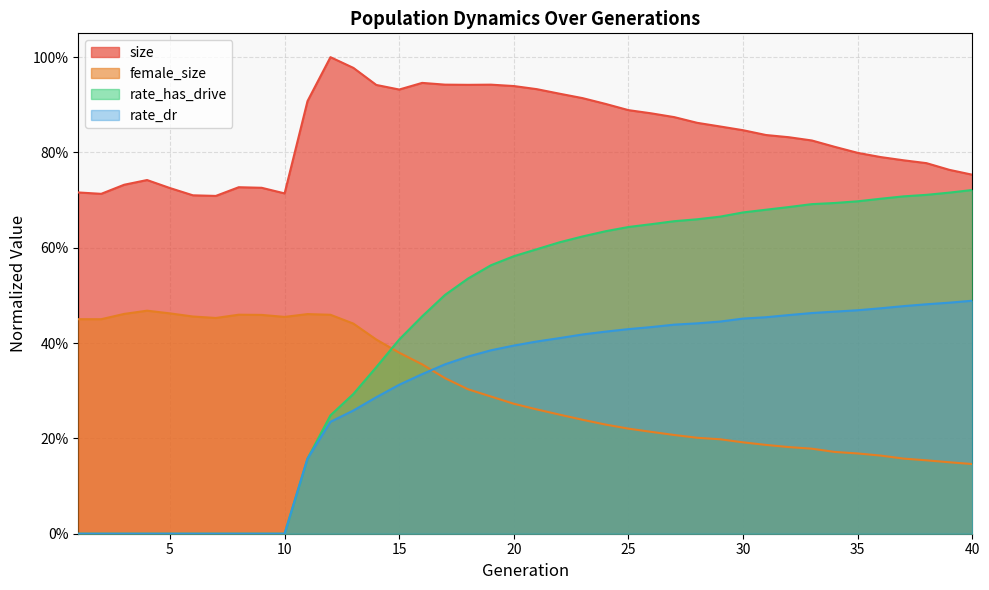

Is the value of size at 10 greater than the value of female_size at 24?

Yes